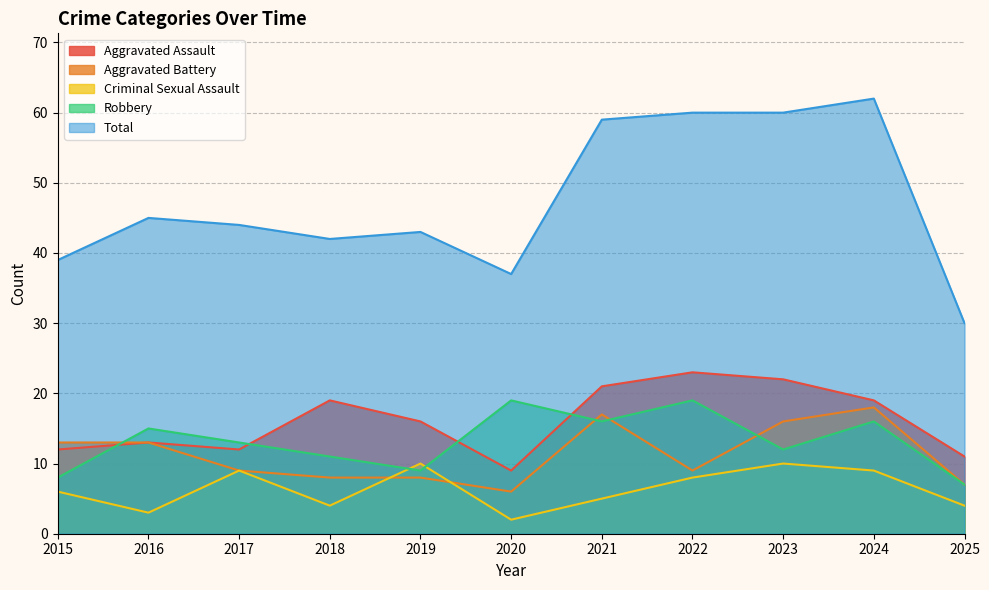

How many data points does each series have?

11